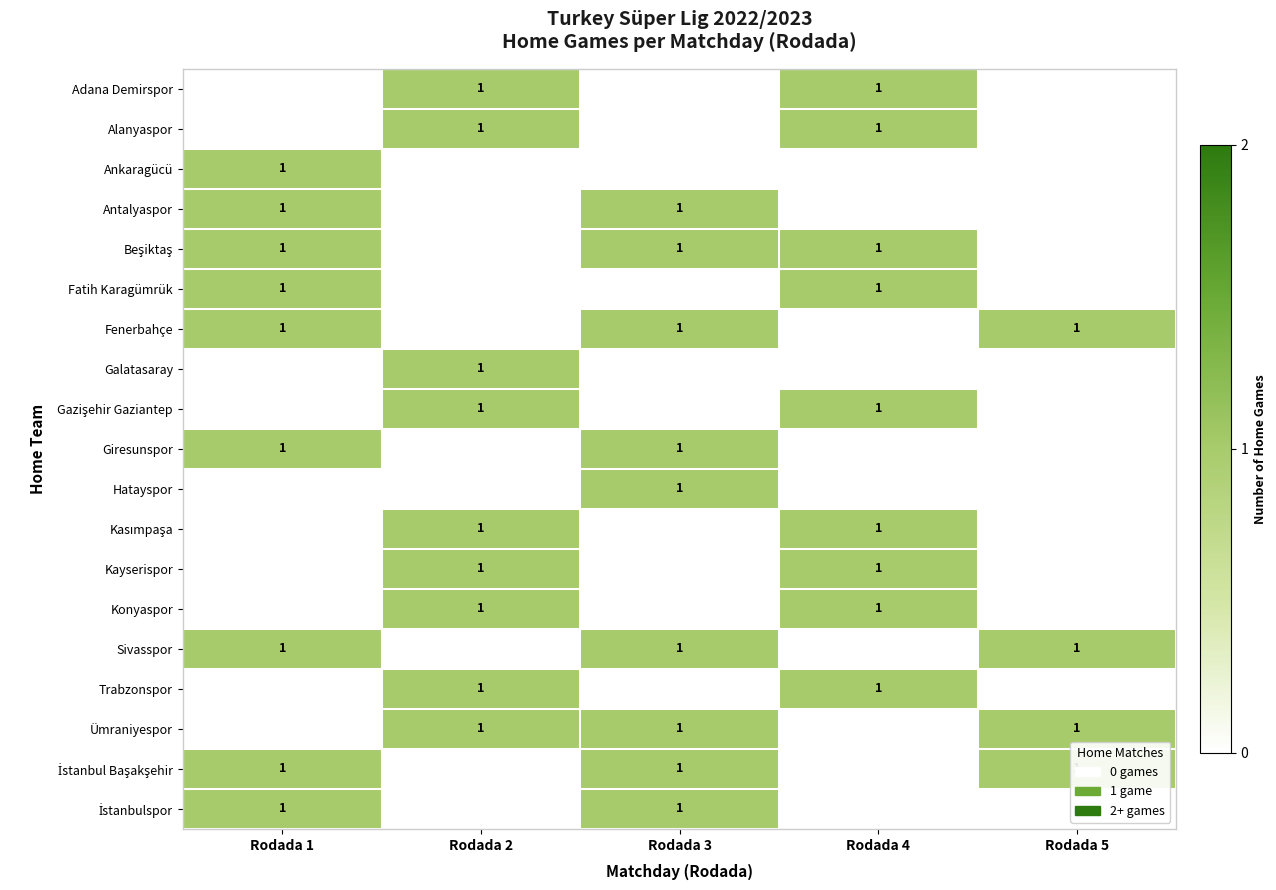

Reading left to right, transcribe all the data shown in this chart.

row_0: 0	1	0	1	0
row_1: 0	1	0	1	0
row_2: 1	0	0	0	0
row_3: 1	0	1	0	0
row_4: 1	0	1	1	0
row_5: 1	0	0	1	0
row_6: 1	0	1	0	1
row_7: 0	1	0	0	0
row_8: 0	1	0	1	0
row_9: 1	0	1	0	0
row_10: 0	0	1	0	0
row_11: 0	1	0	1	0
row_12: 0	1	0	1	0
row_13: 0	1	0	1	0
row_14: 1	0	1	0	1
row_15: 0	1	0	1	0
row_16: 0	1	1	0	1
row_17: 1	0	1	0	1
row_18: 1	0	1	0	0